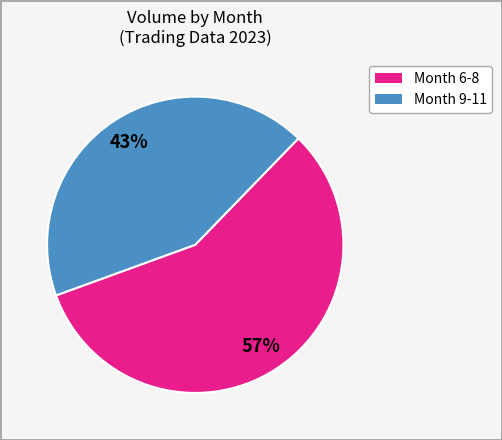

To the nearest percent, what is the difference between the largest and smallest slice percentages?

14%